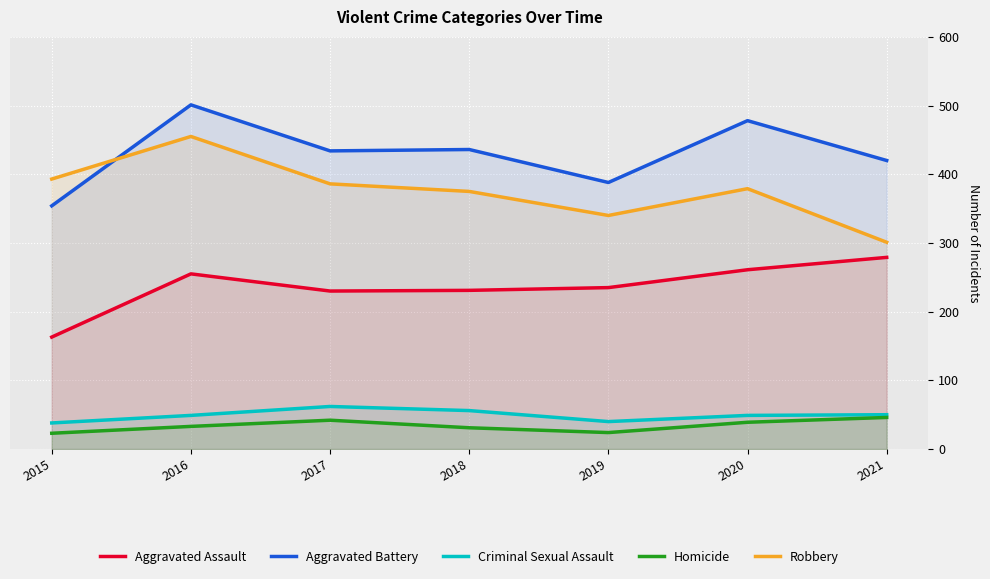

What is the difference between the highest and lowest values at 2016?

468